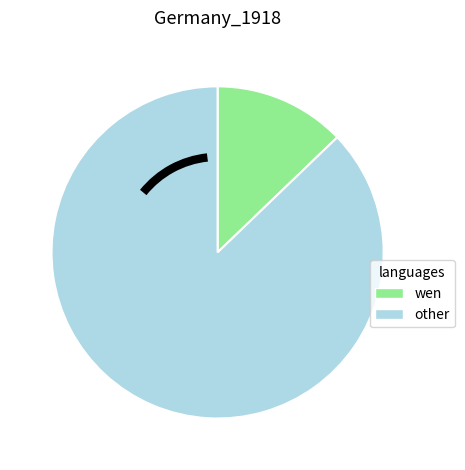

Is there a majority slice in this chart?

Yes